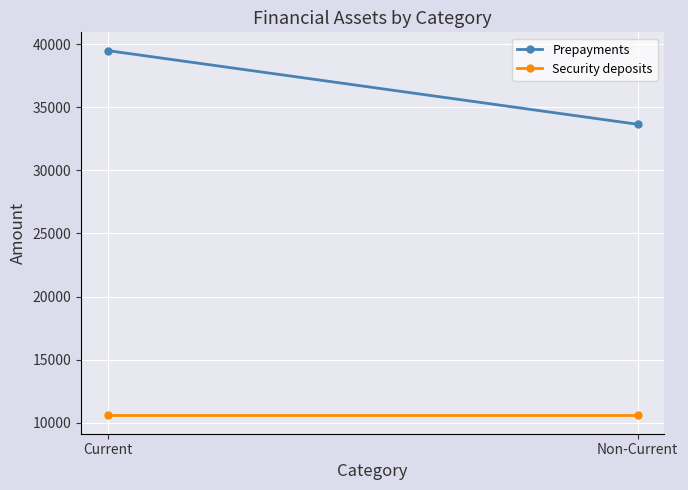

What is the label of the 2nd point from the left?

Non-Current